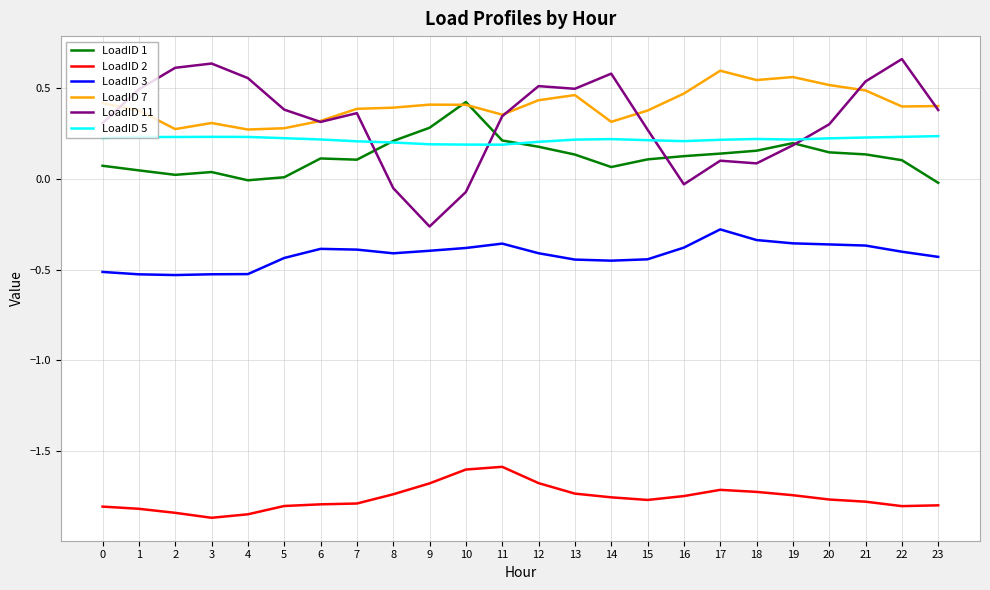

Is it true that LoadID 3 equals -0.2 at 12?

False